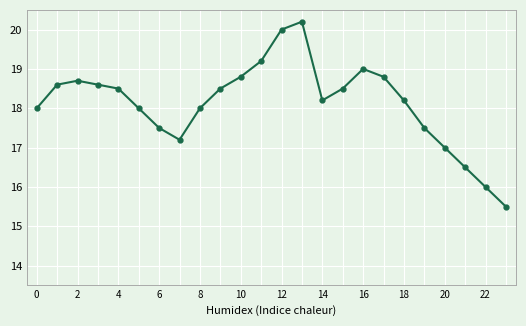

How many interior local peaks (higher than both neighbors) does the data have?

3